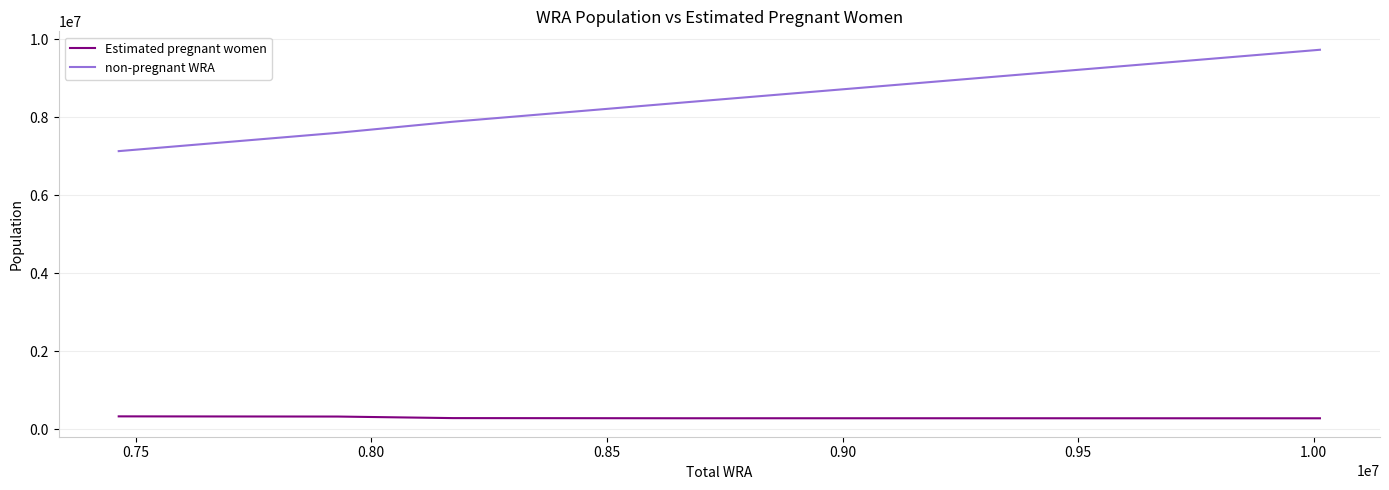

What are all the series names shown in the legend?

Estimated pregnant women, non-pregnant WRA